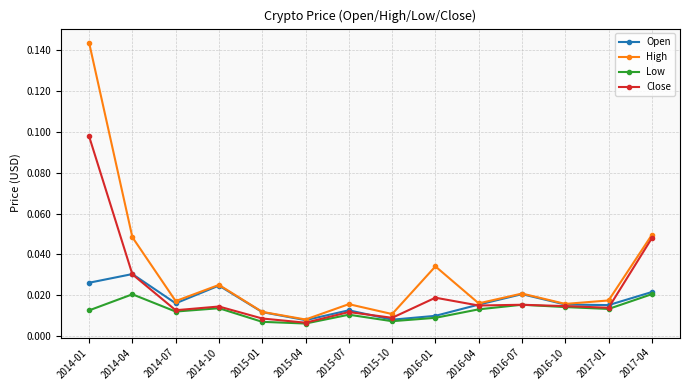

Which series has the widest spread of values?

High